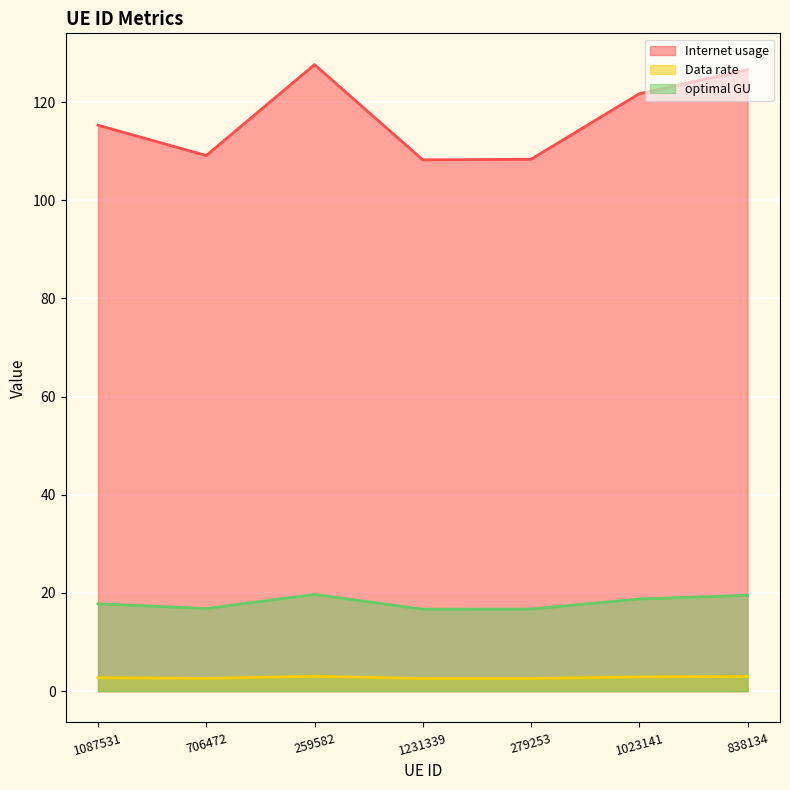

The value of optimal GU at 1087531 is 17.8. True or false?

True